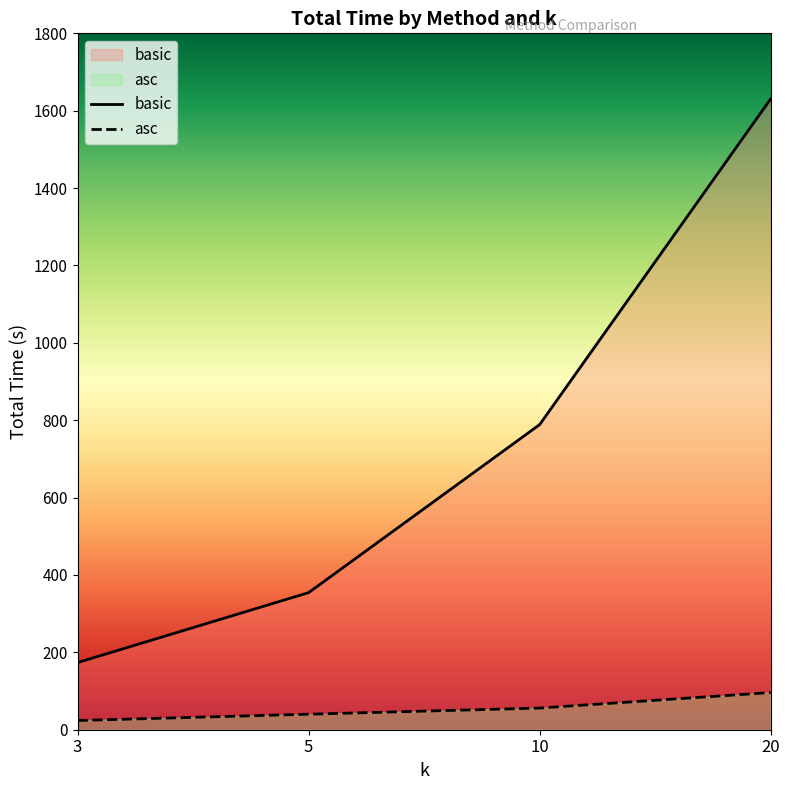

What is the sum of all asc values?

216.1